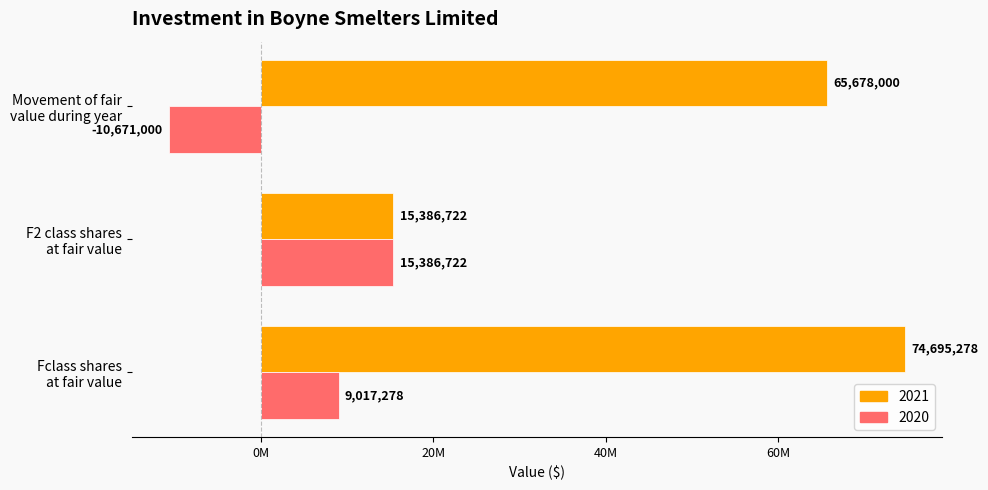

What are all the series names shown in the legend?

2021, 2020